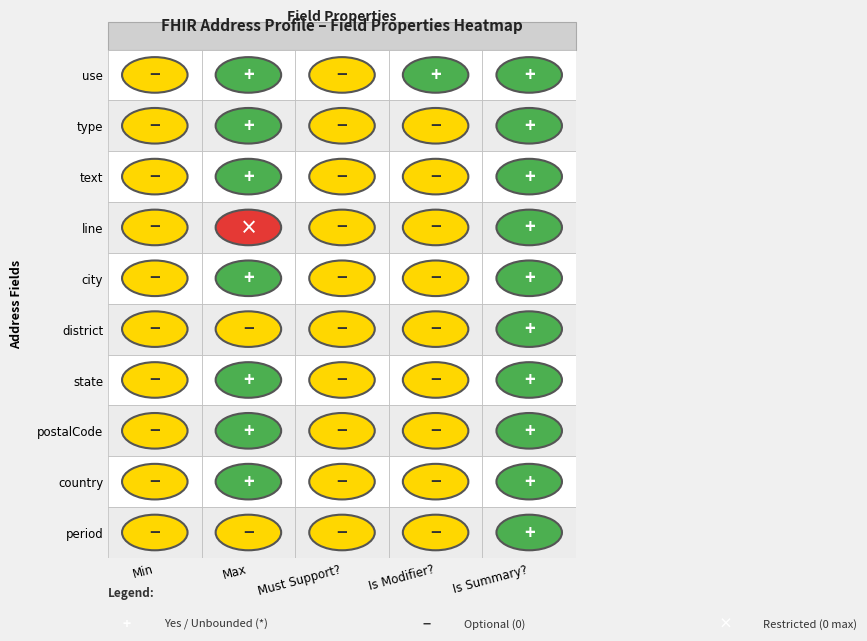

What is the maximum value shown in the chart?

1